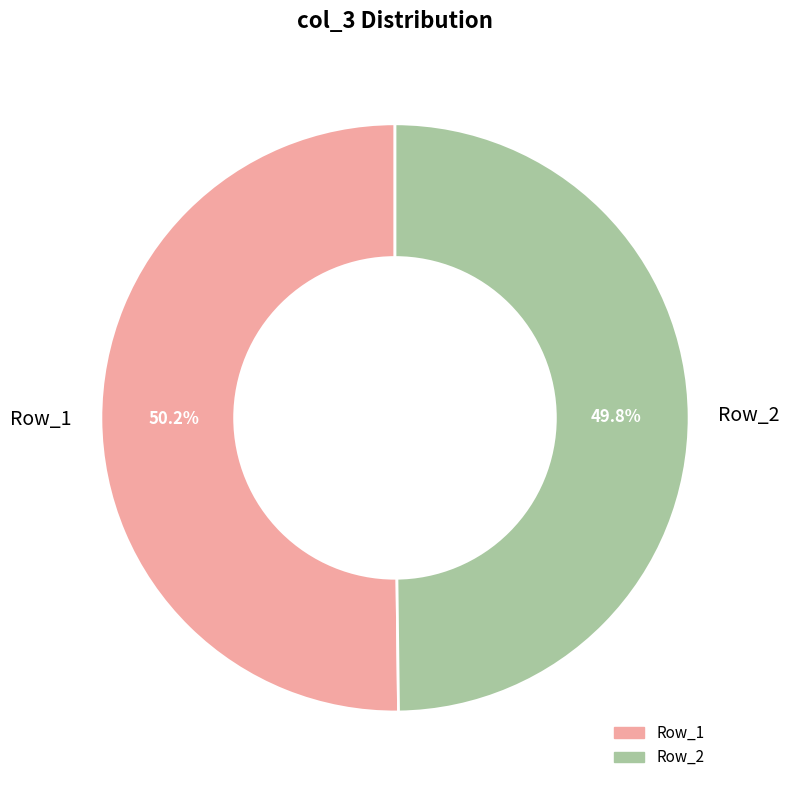

Combined, what portion of the pie is Row_1 and Row_2?

100.0%